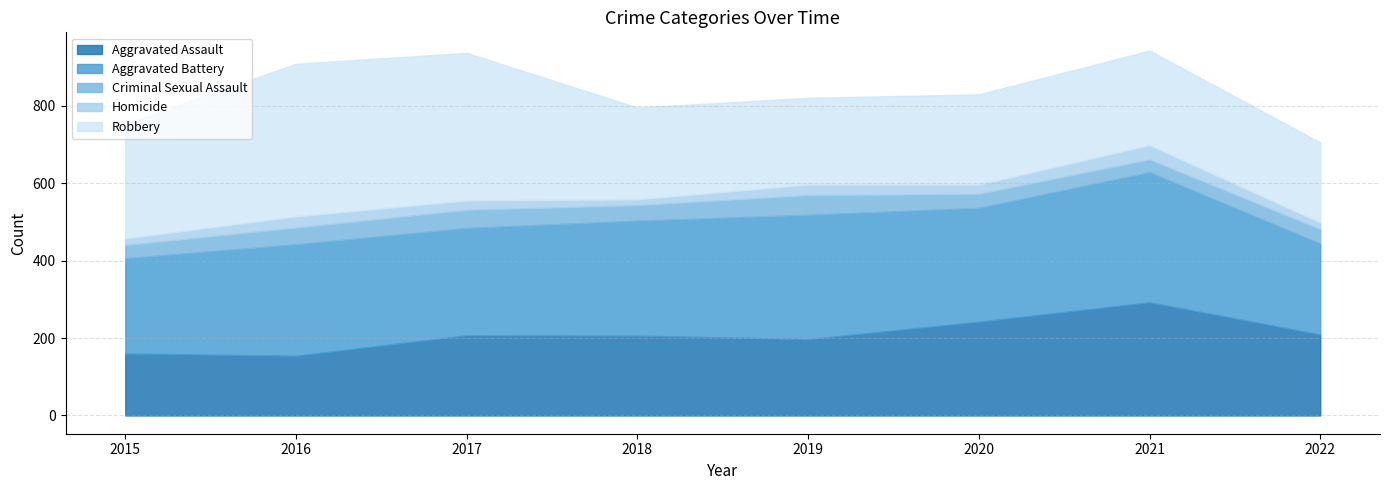

List the labels in order of Aggravated Battery value, smallest first.

2022, 2015, 2017, 2016, 2020, 2018, 2019, 2021